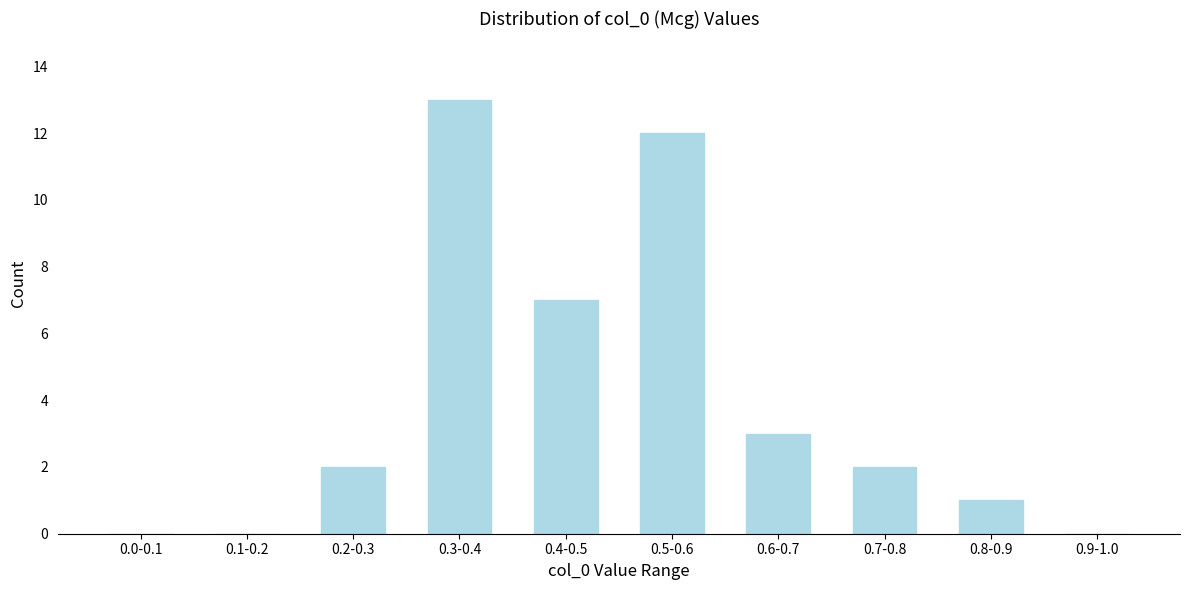

Reading right to left, what are all the values shown in this chart?

0.9-1.0=0	0.8-0.9=1	0.7-0.8=2	0.6-0.7=3	0.5-0.6=12	0.4-0.5=7	0.3-0.4=13	0.2-0.3=2	0.1-0.2=0	0.0-0.1=0